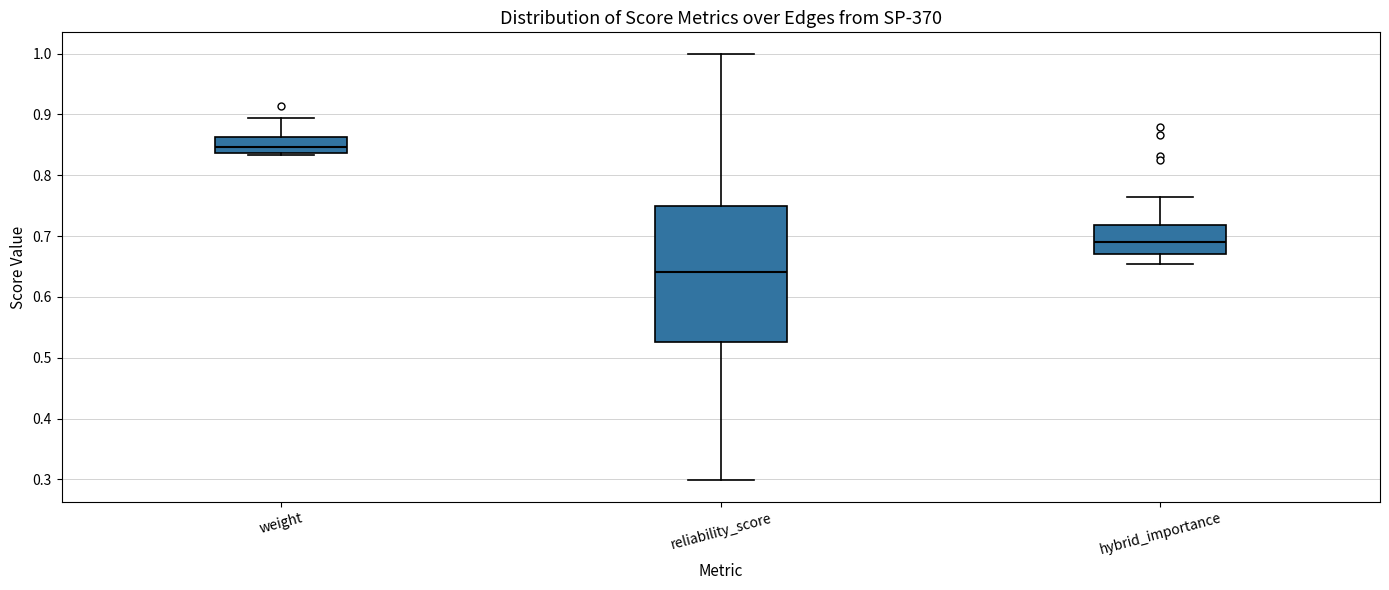

Reading left to right, transcribe this box plot: for each box, give where its median line is, the range the box spans, and where its two whiskers end, as read against the y-axis. The values are not printed on the chart, so give them approximately, as read against the axis.

weight: median 0.85, box 0.84 to 0.86, whiskers 0.83 to 0.89
reliability_score: median 0.64, box 0.53 to 0.75, whiskers 0.30 to 1.00
hybrid_importance: median 0.69, box 0.67 to 0.72, whiskers 0.65 to 0.76